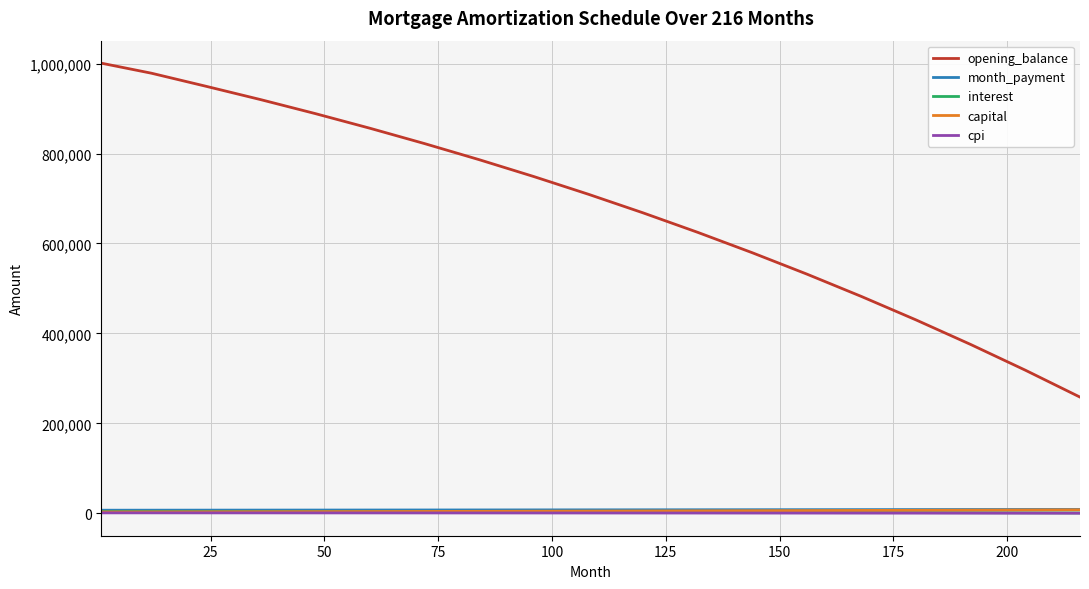

What is the lowest value of the month_payment series?

6903.0